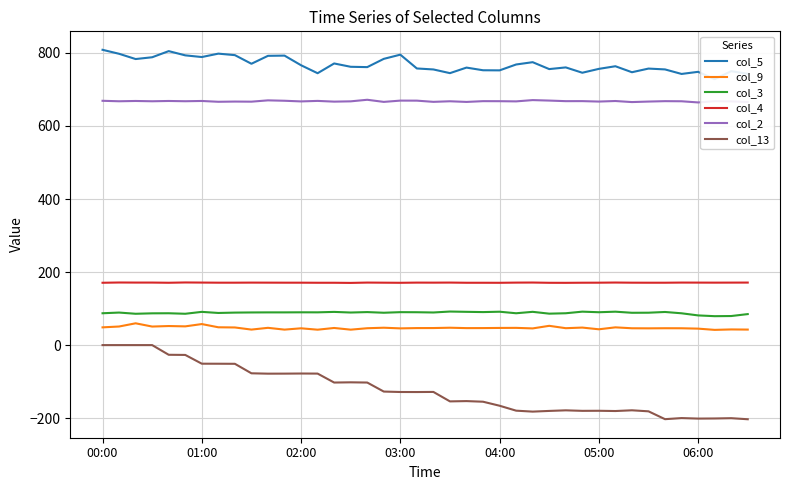

Reading right to left, what are all the values shown in this chart?

col_5: 742.7	750.0	728.1	748.2	742.4	754.8	757.1	747.1	763.5	756.3	745.7	760.3	755.7	774.6	768.3	752.2	752.5	759.8	744.6	754.7	757.4	795.2	783.7	761.1	762.0	771.1	744.4	766.2	792.6	792.0	770.3	793.9	798.0	788.7	793.3	804.9	788.1	783.2	797.6	808.5
col_9: 42.5	42.9	41.7	45.1	46.1	46.2	45.9	46.1	48.6	43.3	48.0	46.3	52.8	45.7	47.2	47.0	46.6	46.5	47.6	46.7	46.6	45.8	47.6	46.2	42.3	46.9	42.2	46.0	42.4	47.3	42.5	48.3	48.8	57.6	51.3	52.2	50.8	59.7	50.9	48.6
col_3: 84.9	79.6	79.2	81.3	87.1	90.7	88.7	88.5	91.5	90.0	91.6	87.2	86.1	91.1	87.2	91.4	90.4	91.1	91.9	89.3	90.0	90.2	88.6	90.4	89.2	90.9	89.7	89.8	89.6	89.6	89.4	89.0	88.0	91.0	85.8	87.2	87.0	85.8	89.1	87.2
col_4: 171.2	171.1	171.0	171.1	171.2	170.8	170.8	170.9	171.3	170.9	170.8	170.5	170.6	171.3	171.1	170.6	170.7	170.7	171.2	171.0	171.1	170.6	170.9	171.2	170.3	170.7	170.7	170.9	170.9	171.0	171.1	170.9	170.9	171.2	171.5	170.7	171.2	171.2	171.4	170.7
col_2: 665.6	667.3	667.8	664.4	667.6	667.9	666.8	665.4	668.3	666.8	668.0	667.9	669.5	670.8	667.3	667.8	667.9	665.8	667.6	666.0	669.3	669.4	665.9	671.7	667.4	666.6	668.6	667.2	669.0	670.1	666.5	666.8	666.2	668.4	667.7	668.4	667.6	668.4	667.6	668.9
col_13: -203.0	-200.1	-200.9	-201.2	-199.8	-202.8	-181.3	-178.5	-180.5	-179.8	-180.0	-178.6	-180.2	-182.1	-179.5	-166.0	-155.0	-153.3	-154.1	-128.2	-128.5	-128.4	-127.2	-102.5	-101.9	-102.5	-78.0	-77.8	-78.1	-78.2	-77.2	-51.2	-51.0	-50.9	-26.9	-26.5	0.0	0.0	0.0	0.0